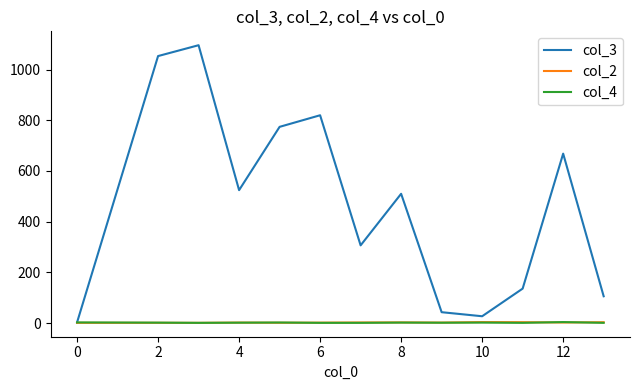

Which series has the largest range (max minus min)?

col_3